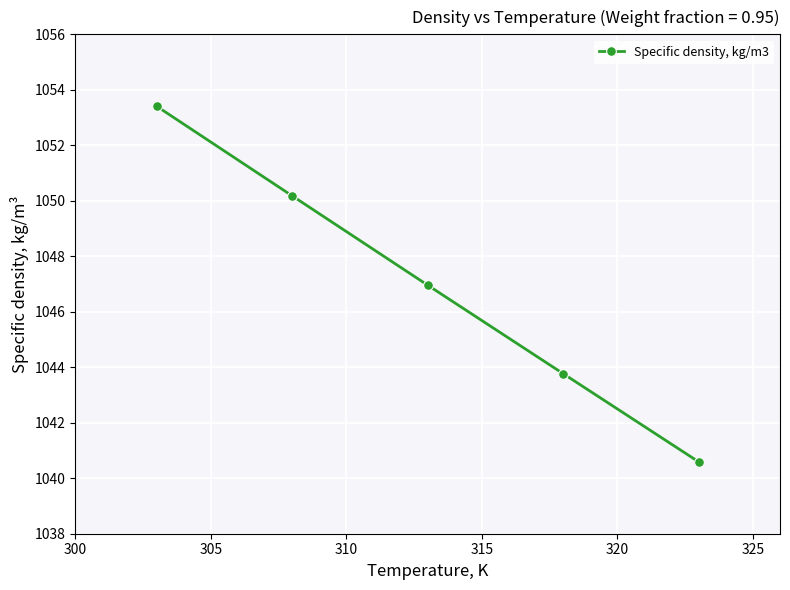

What is the average value?

1047.0